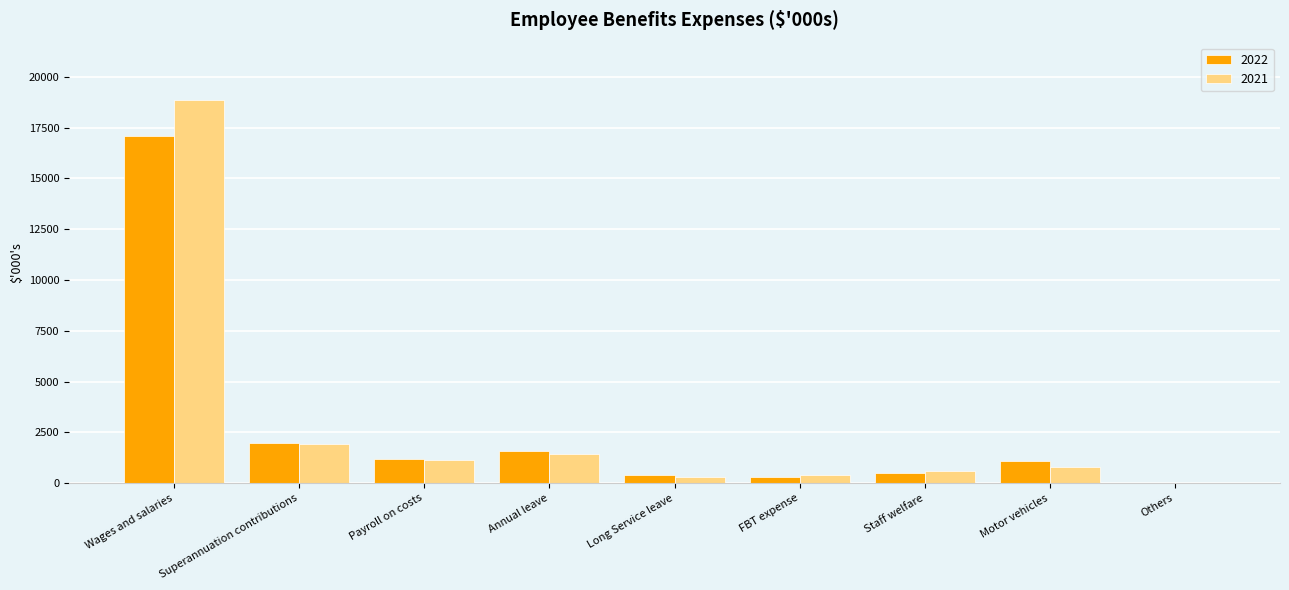

What is the greatest value displayed?

18855